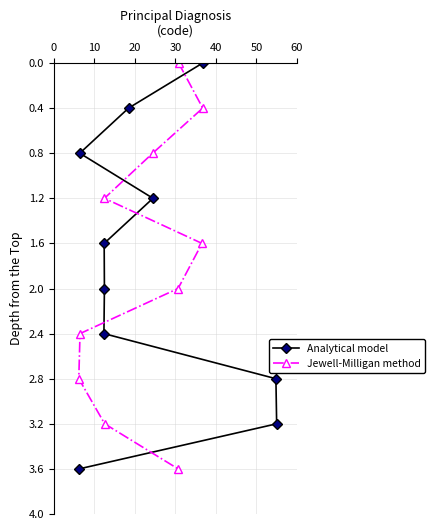

How many positive values does the Analytical model series have?

9